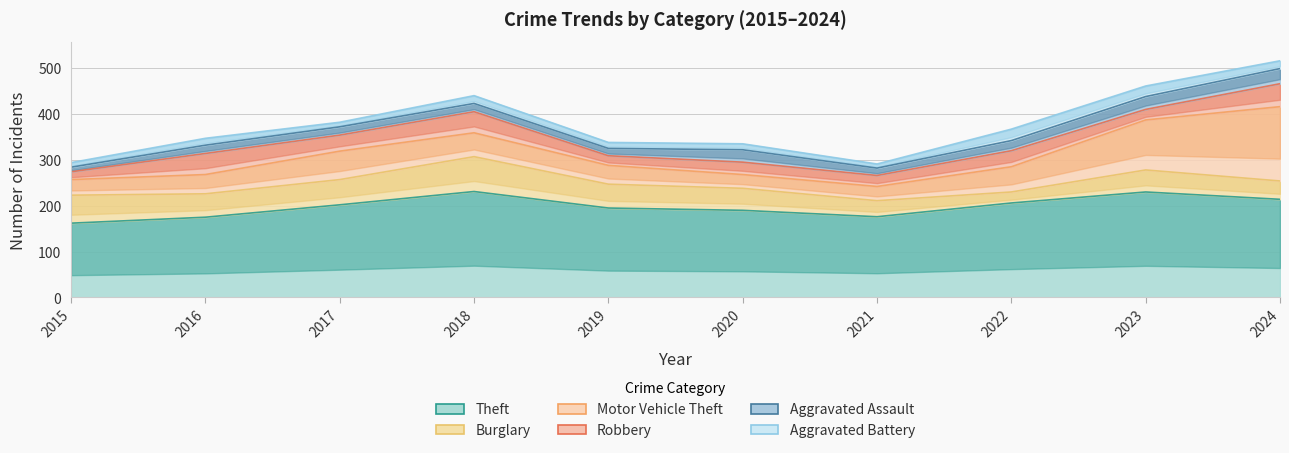

What is the maximum value for Aggravated Battery?

25